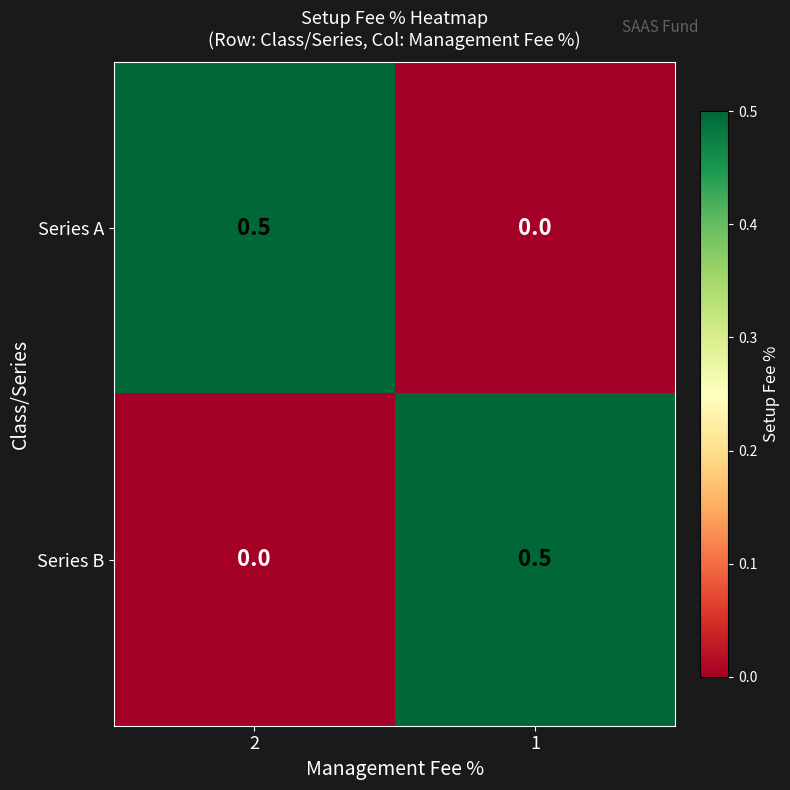

Is the value of Series A at 1 greater than the value of Series B at 1?

No